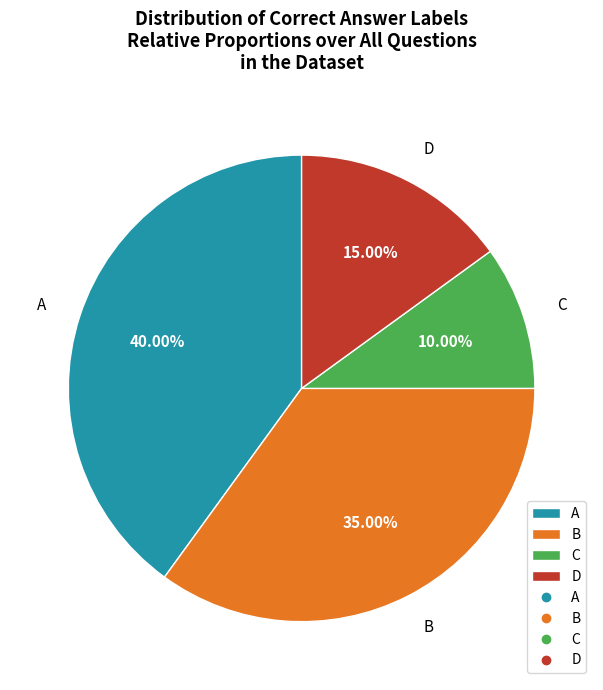

What is the largest slice in the pie chart?

A